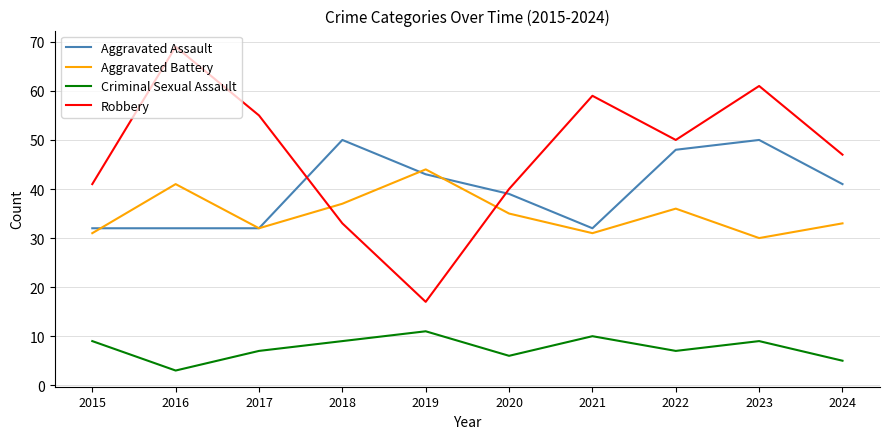

True or false: Criminal Sexual Assault and Aggravated Assault cross at least once.

False